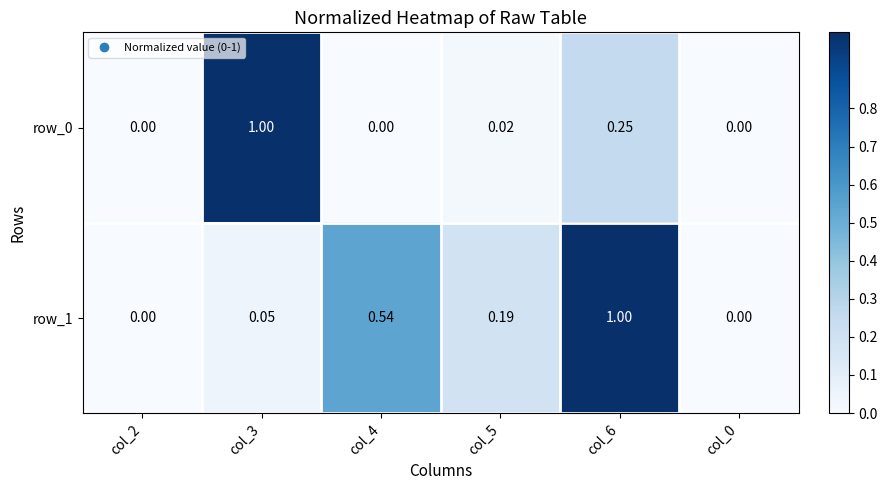

Is the value of row_0 at col_2 greater than the value of row_1 at col_6?

No